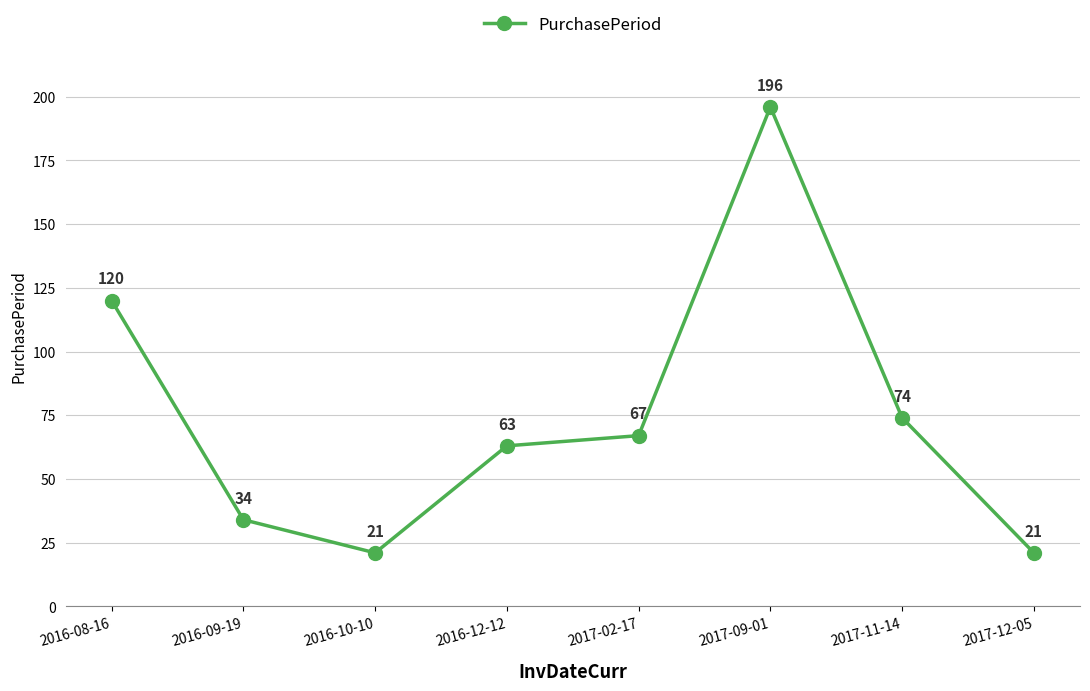

What is the sum of all values?

596